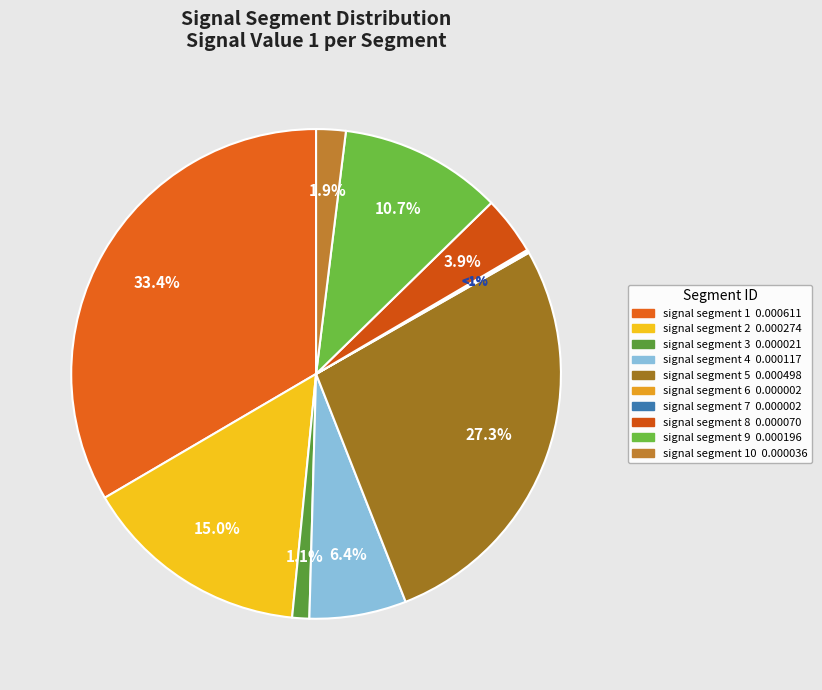

What is the smallest slice in the pie chart?

signal segment 7